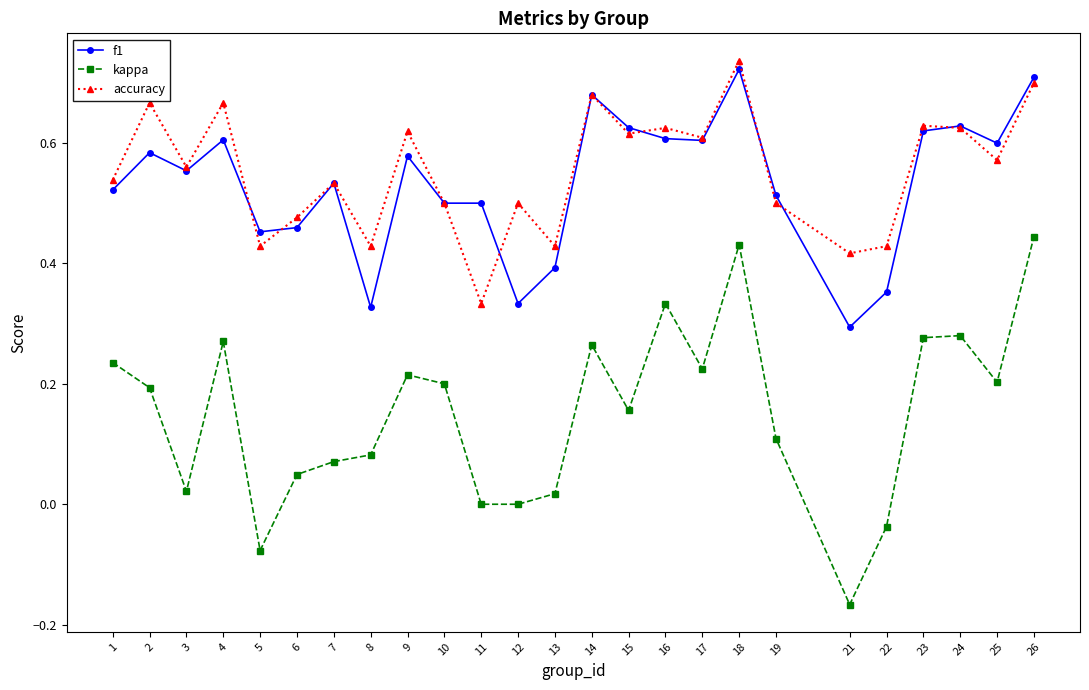

Is it true that kappa equals 0.2 at 25?

True